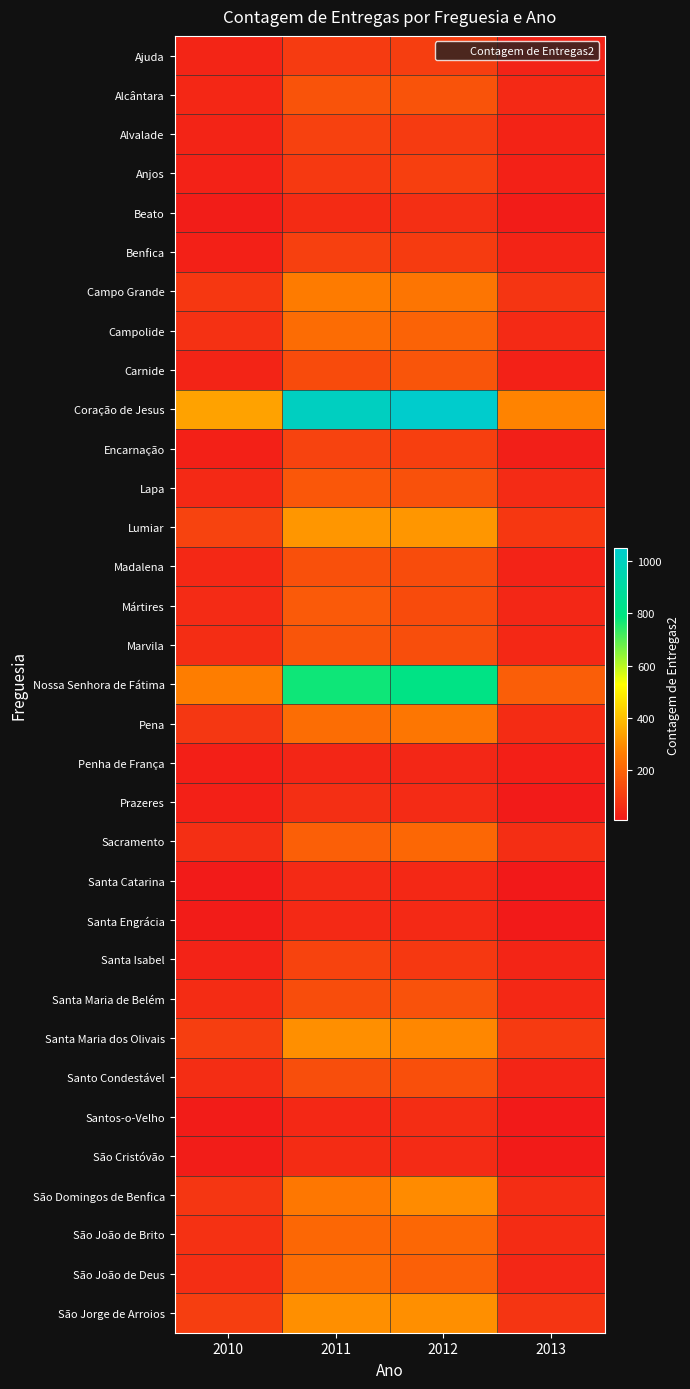

Which series has the largest total across all categories?

Coração de Jesus